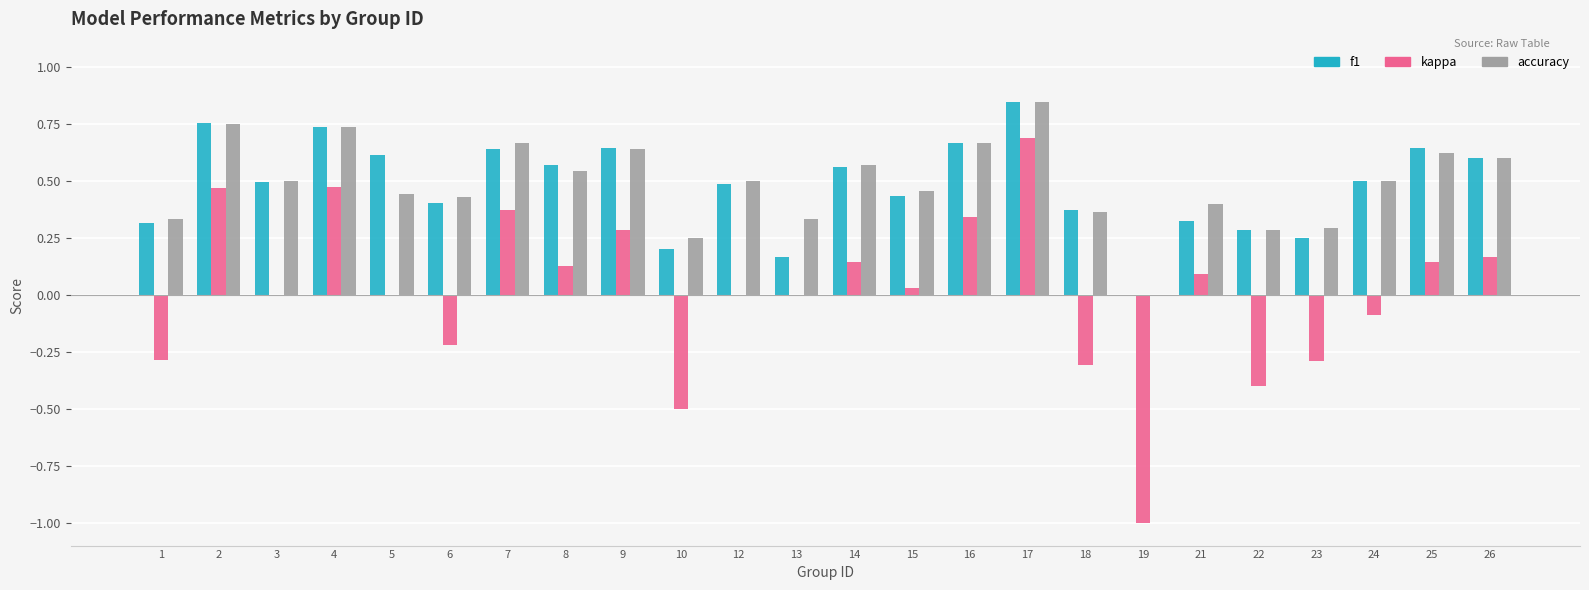

What is the sum of the f1 values at 2 and 3?

1.3